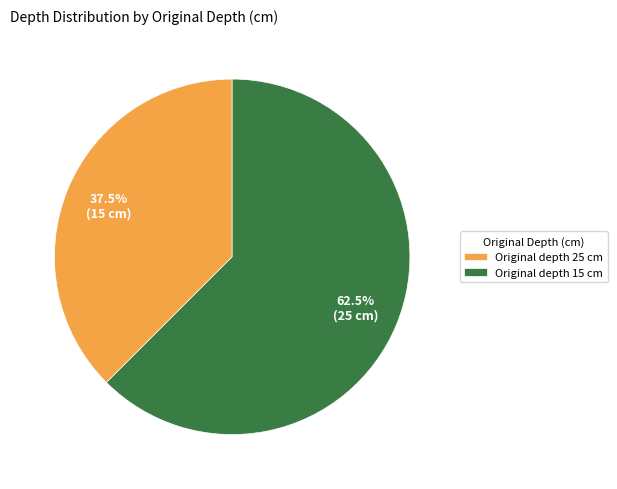

Do Original depth 25 cm and Original depth 15 cm together represent more than half of the pie?

Yes